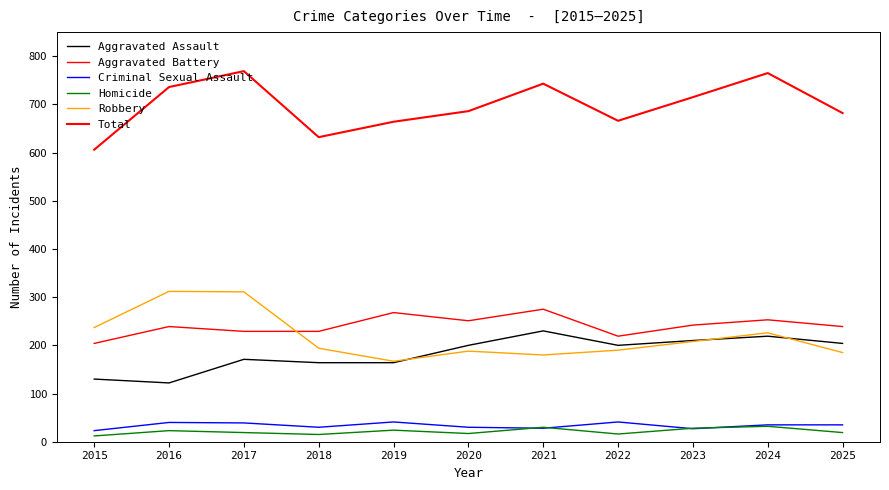

The Total series shows 274 at 2020. True or false?

False